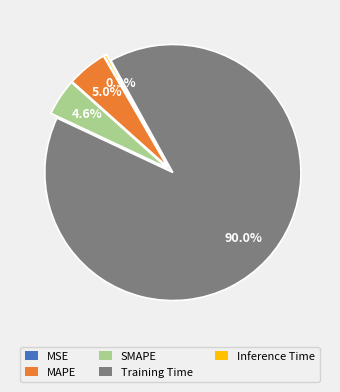

Combined, do MAPE and Inference Time account for over 50%?

No